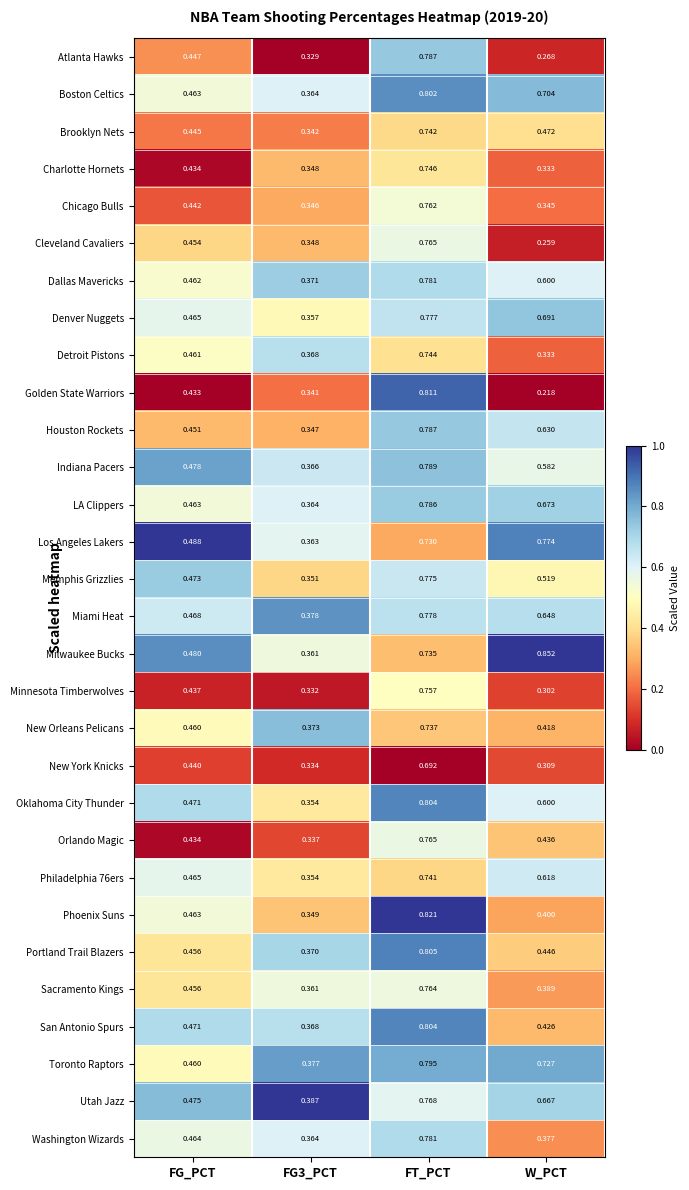

Which series has the largest total across all categories?

Milwaukee Bucks